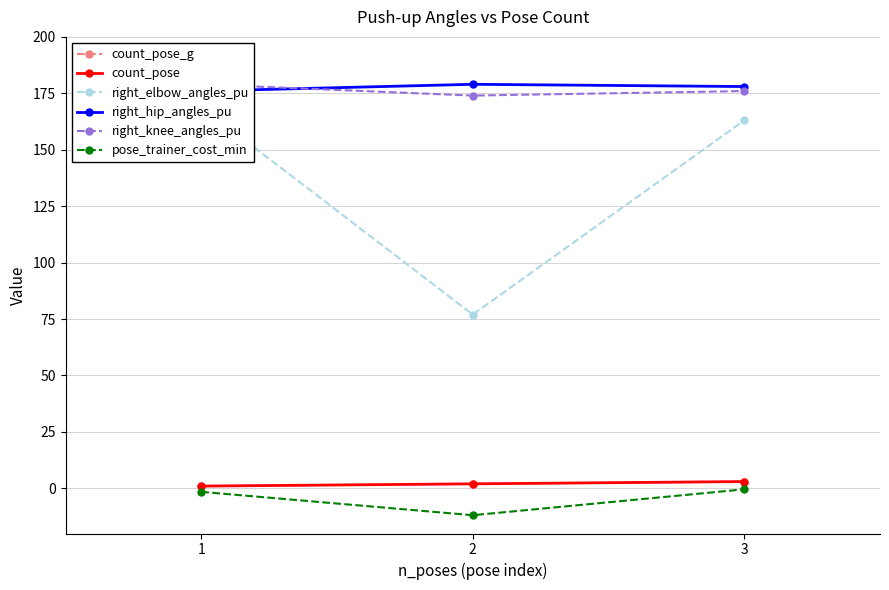

Is the value of right_hip_angles_pu at 1 greater than the value of count_pose_g at 3?

Yes